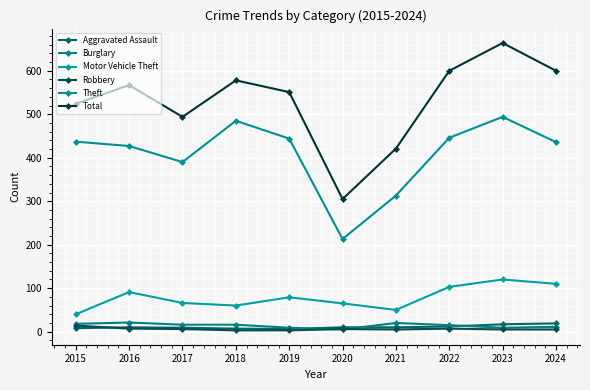

At how many categories does at least one series exceed 43?

10